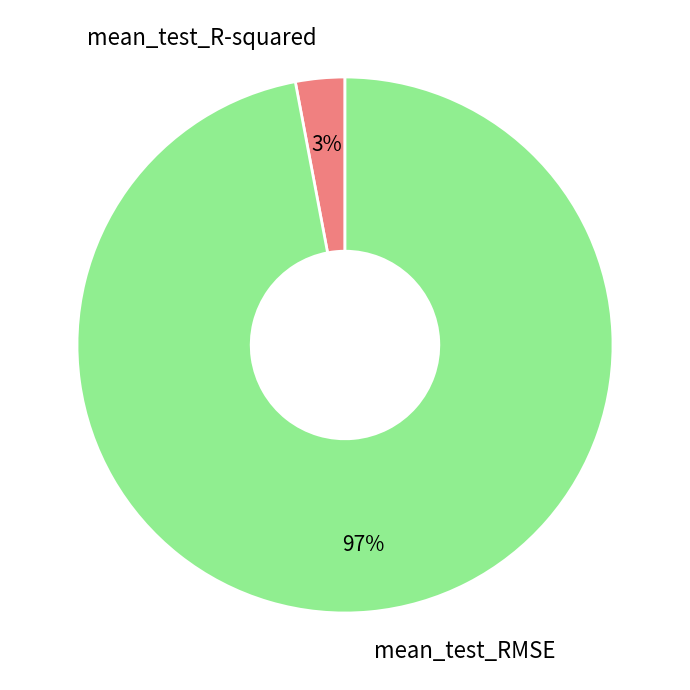

Which slice is the largest?

mean_test_RMSE